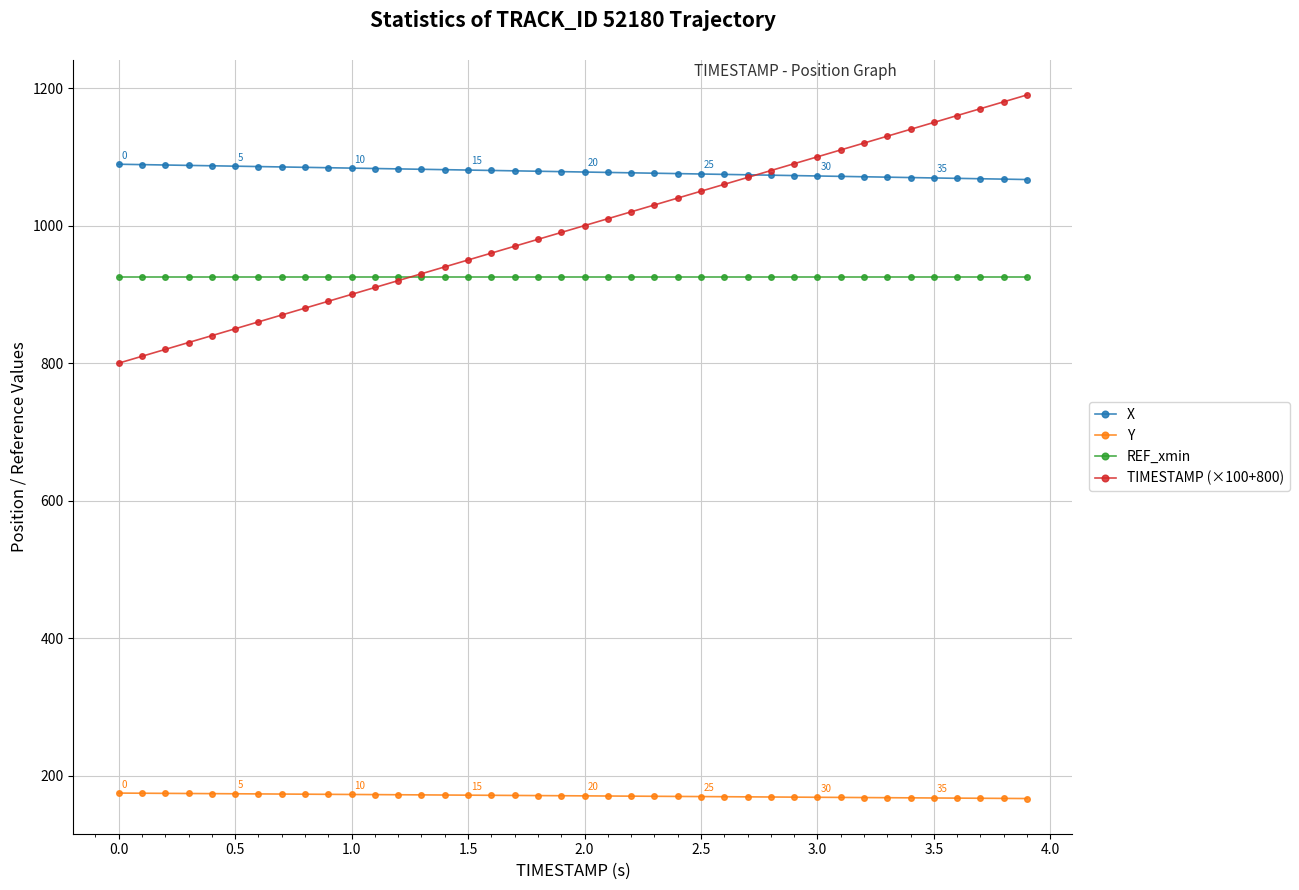

What are all the series names shown in the legend?

X, Y, REF_xmin, TIMESTAMP (×100+800)